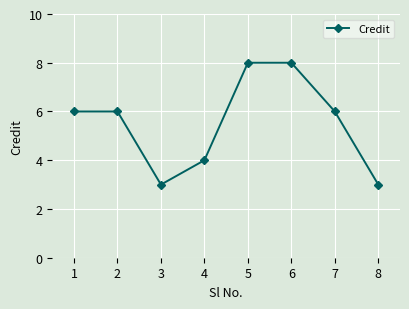

What is the minimum value shown in the chart?

3